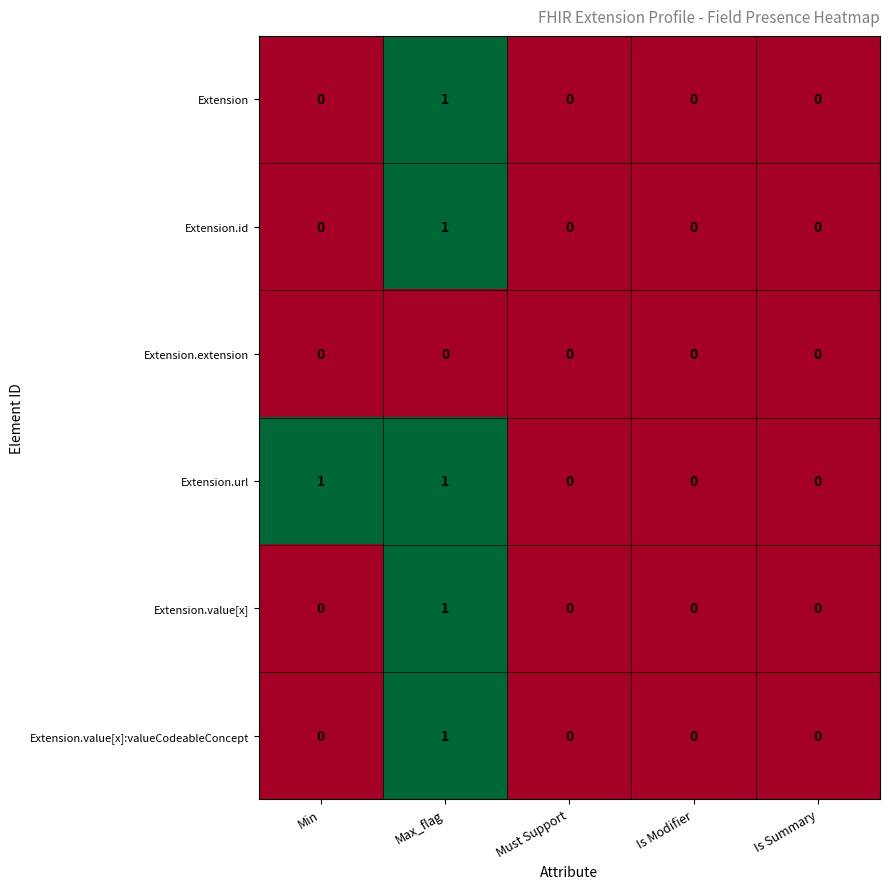

What is the total value across all series at Max_flag?

5